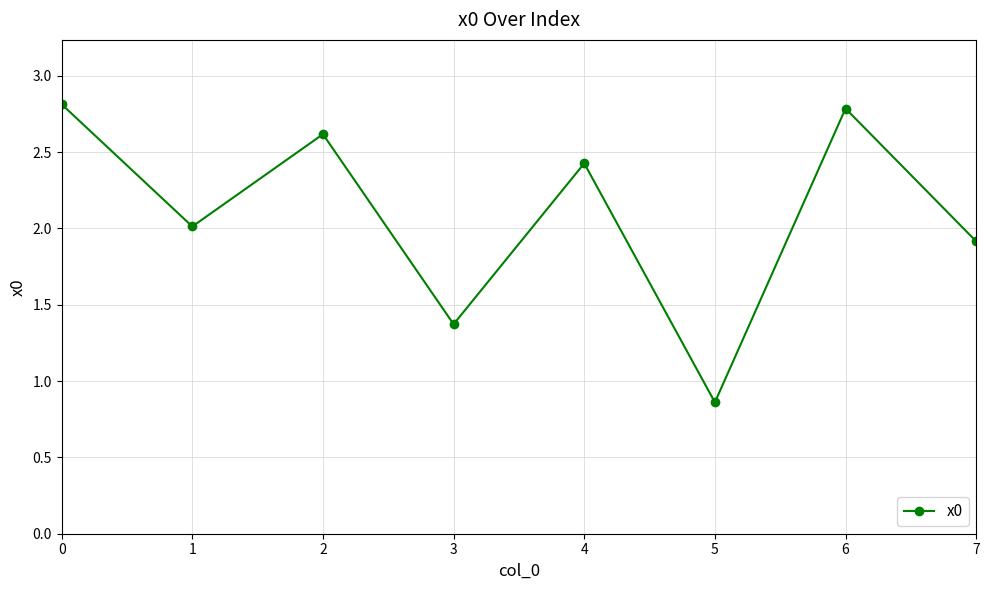

Where is the data nearest to the value 1?

5